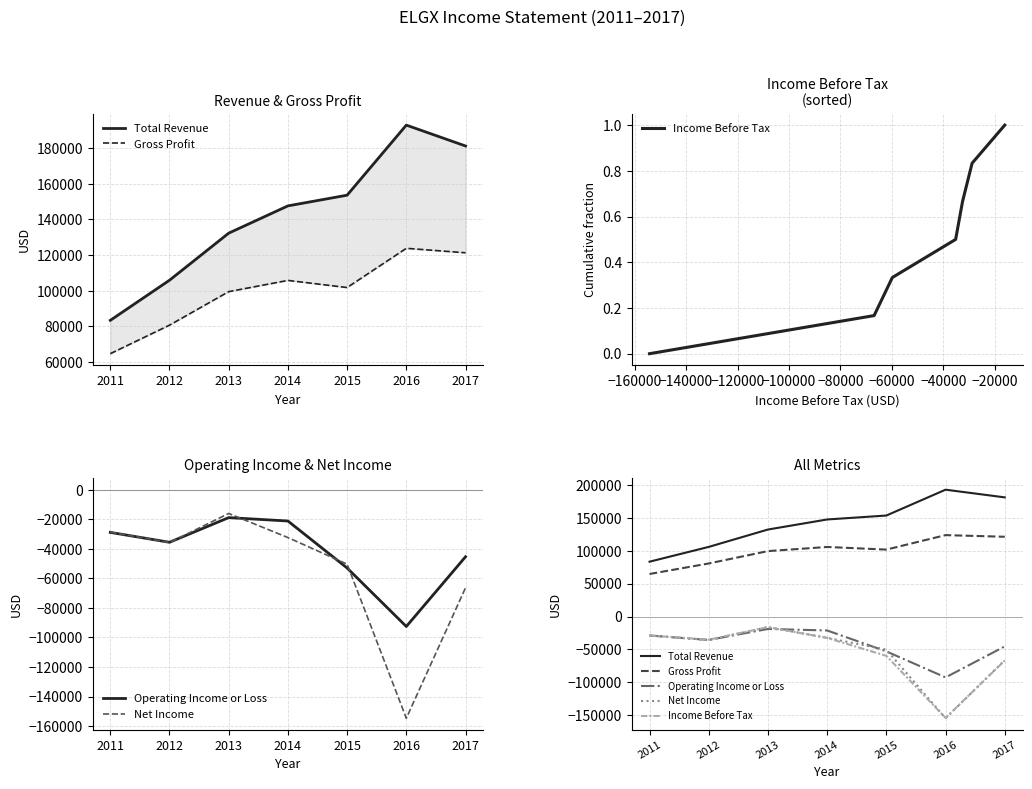

Count the number of categories in the chart.

7